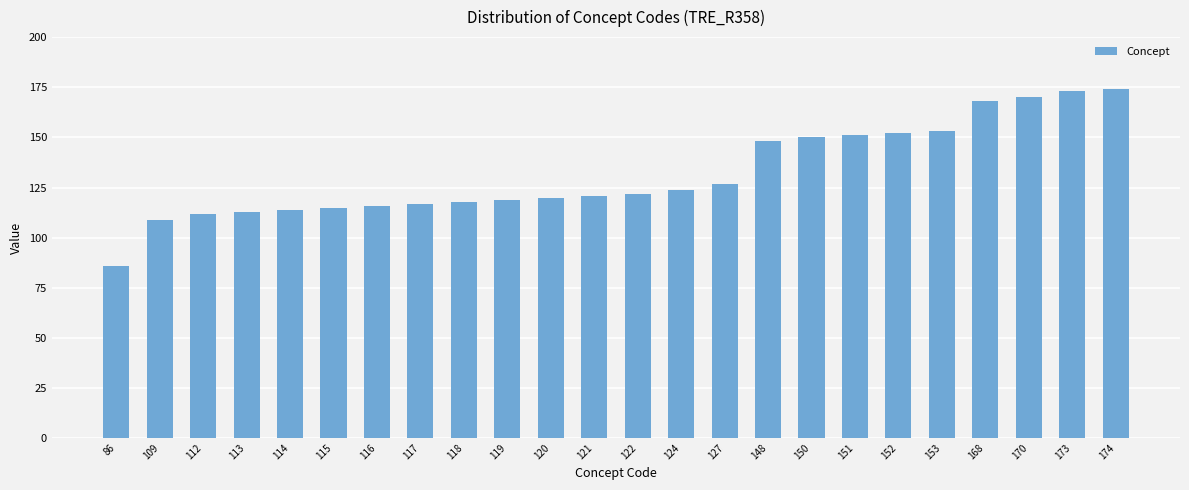

Reading left to right, transcribe all the data shown in this chart.

86=86	109=109	112=112	113=113	114=114	115=115	116=116	117=117	118=118	119=119	120=120	121=121	122=122	124=124	127=127	148=148	150=150	151=151	152=152	153=153	168=168	170=170	173=173	174=174